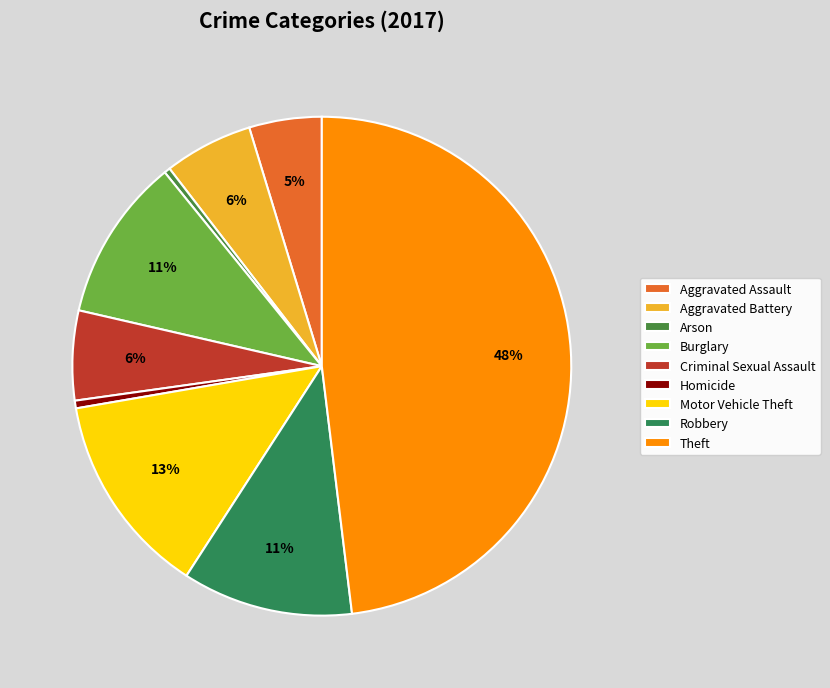

To the nearest percent, what is the difference between the Aggravated Battery and Aggravated Assault slice percentages?

1%